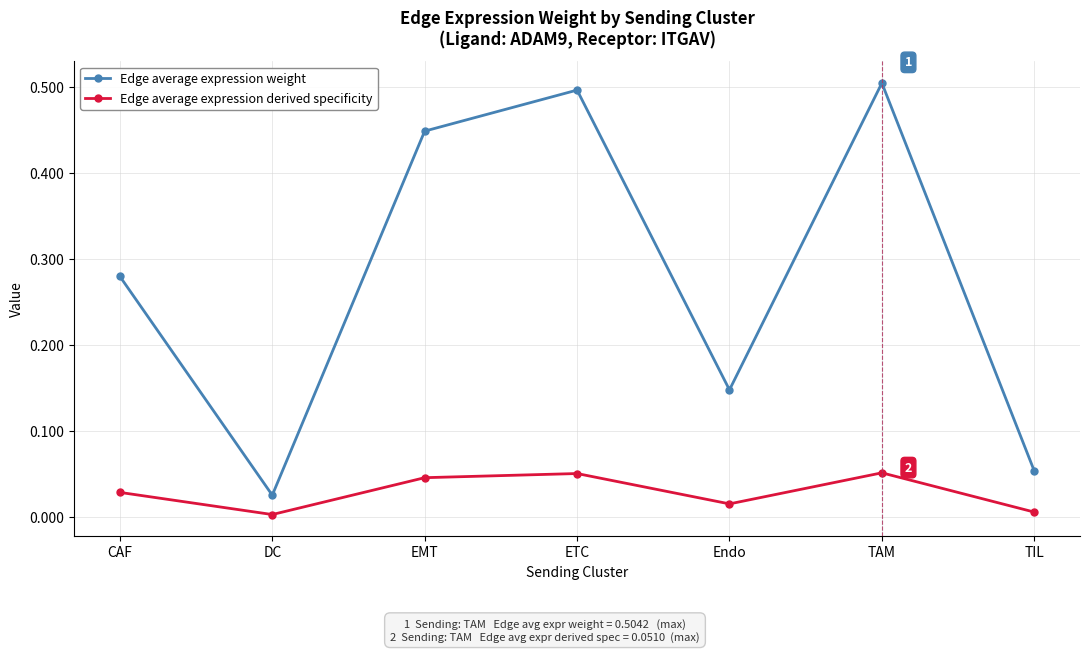

The value of Edge average expression derived specificity at DC is 0.0. True or false?

True